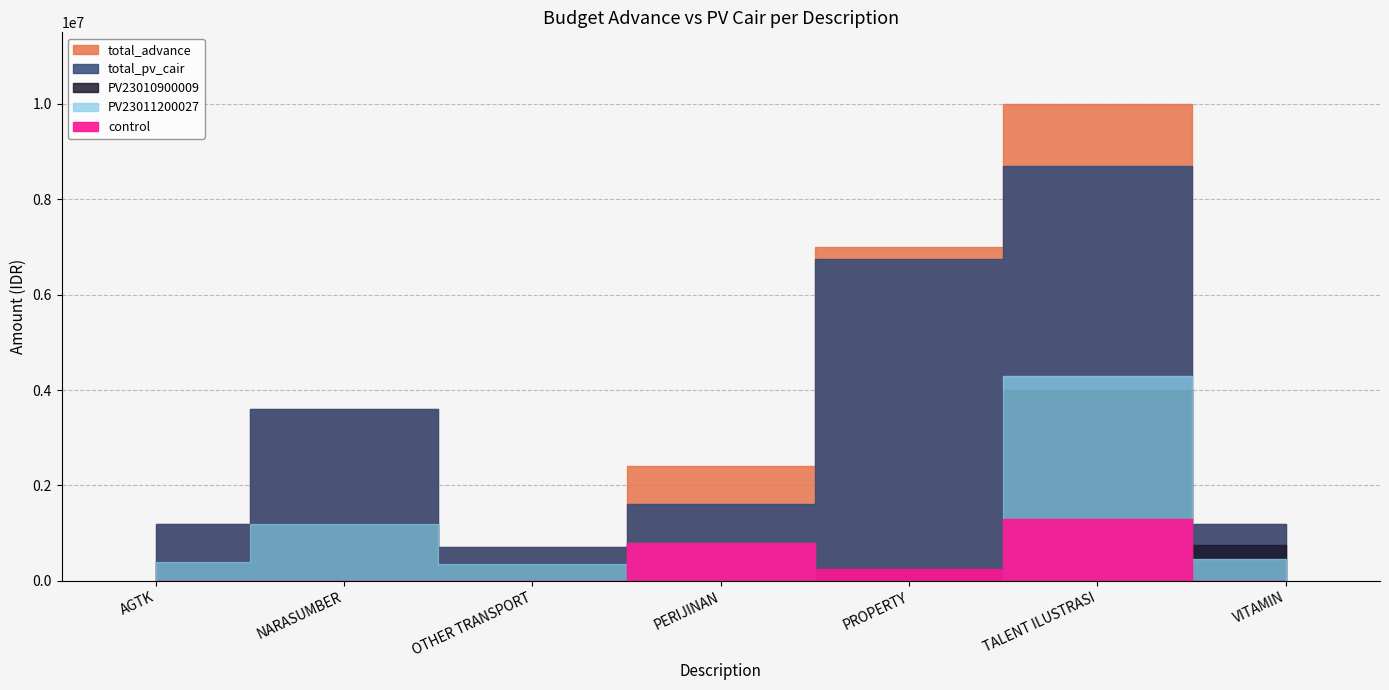

True or false: PV23011200027 and total_advance intersect in this chart.

False